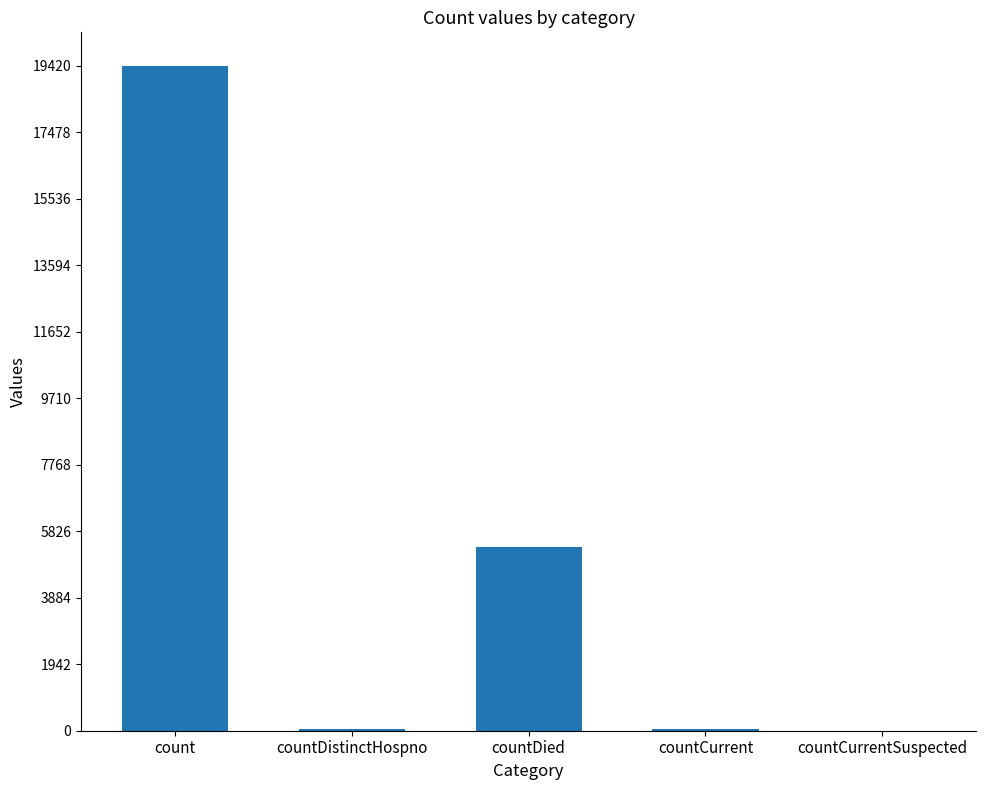

Where is the data nearest to the value 9710?

countDied